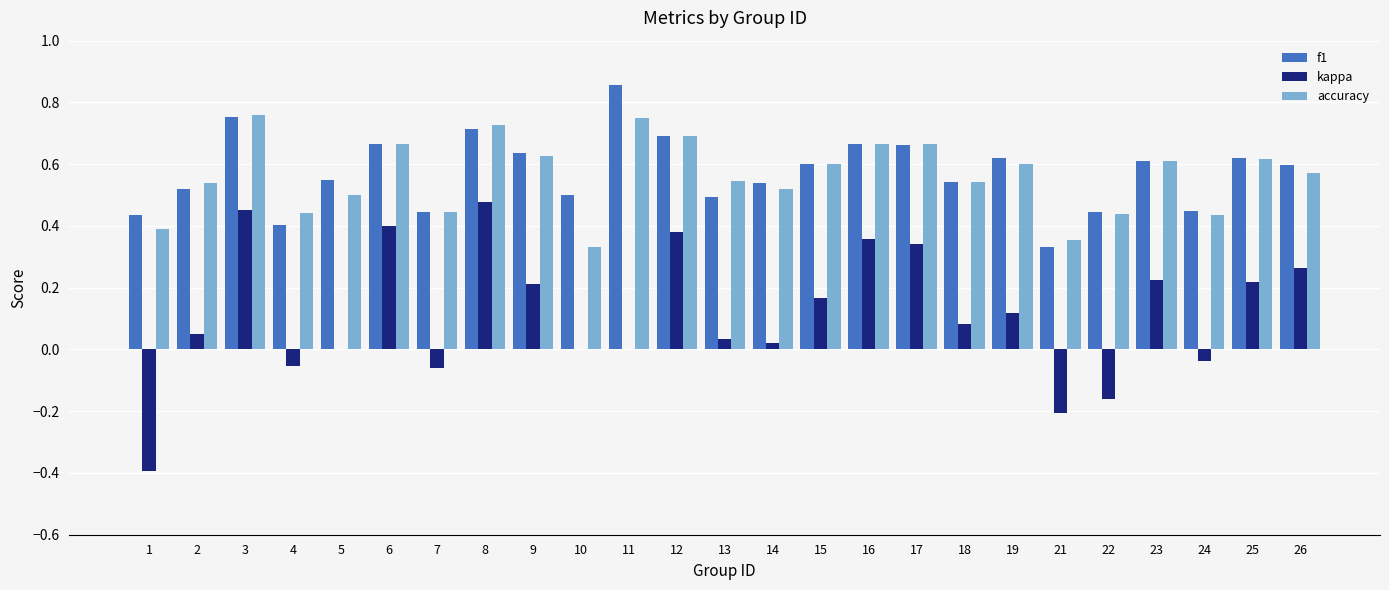

How many groups of bars are there?

25